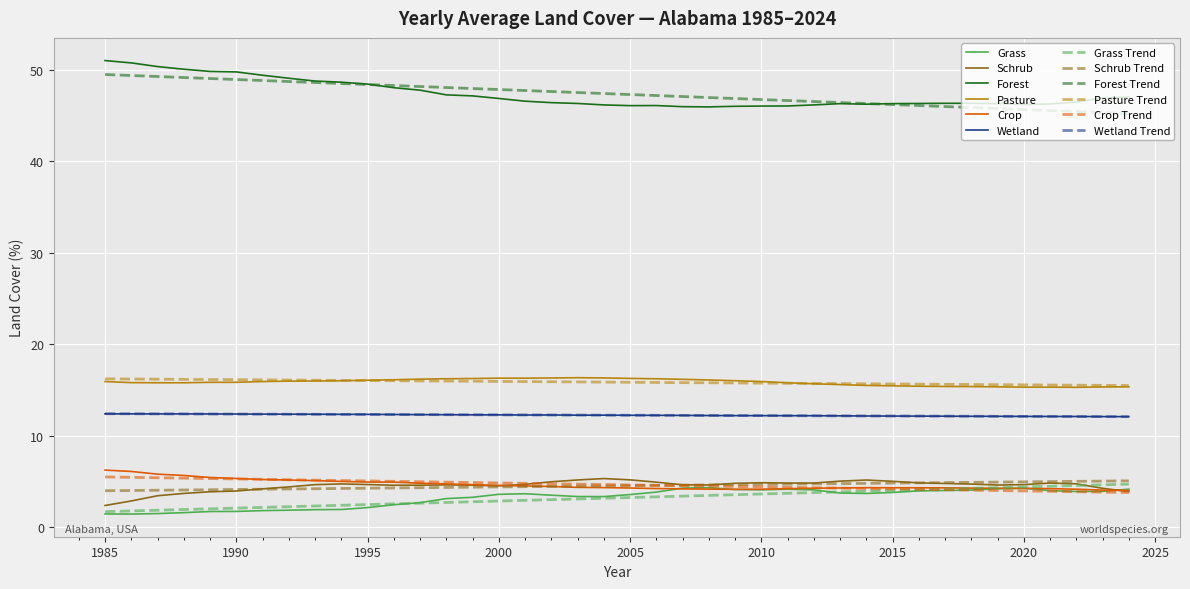

Which series has the widest spread of values?

Forest